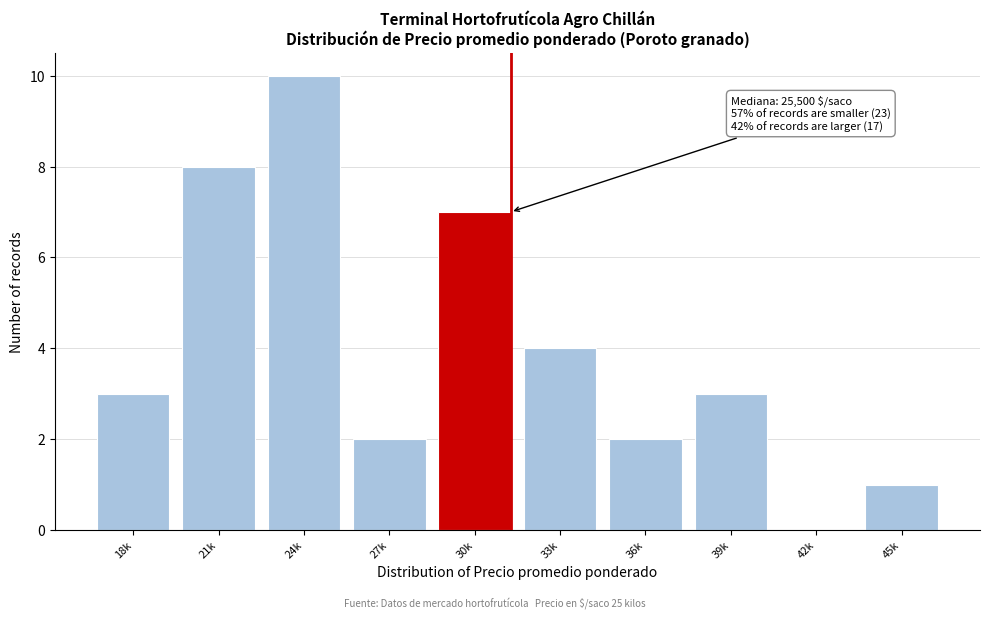

Reading right to left, extract all data points from this chart.

45k=1	42k=0	39k=3	36k=2	33k=4	30k=7	27k=2	24k=10	21k=8	18k=3